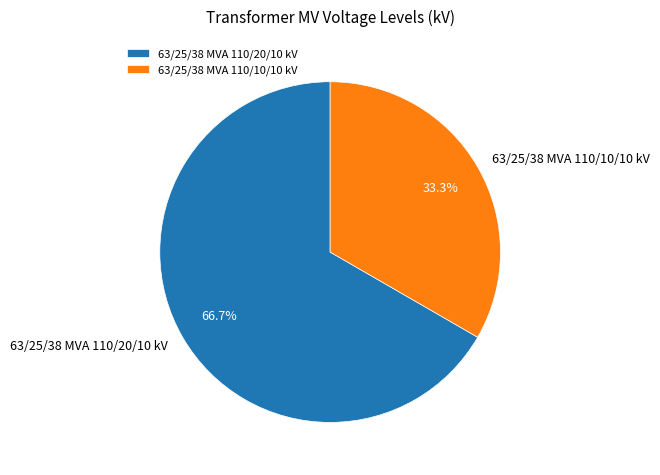

Do 63/25/38 MVA 110/10/10 kV and 63/25/38 MVA 110/20/10 kV together represent more than half of the pie?

Yes